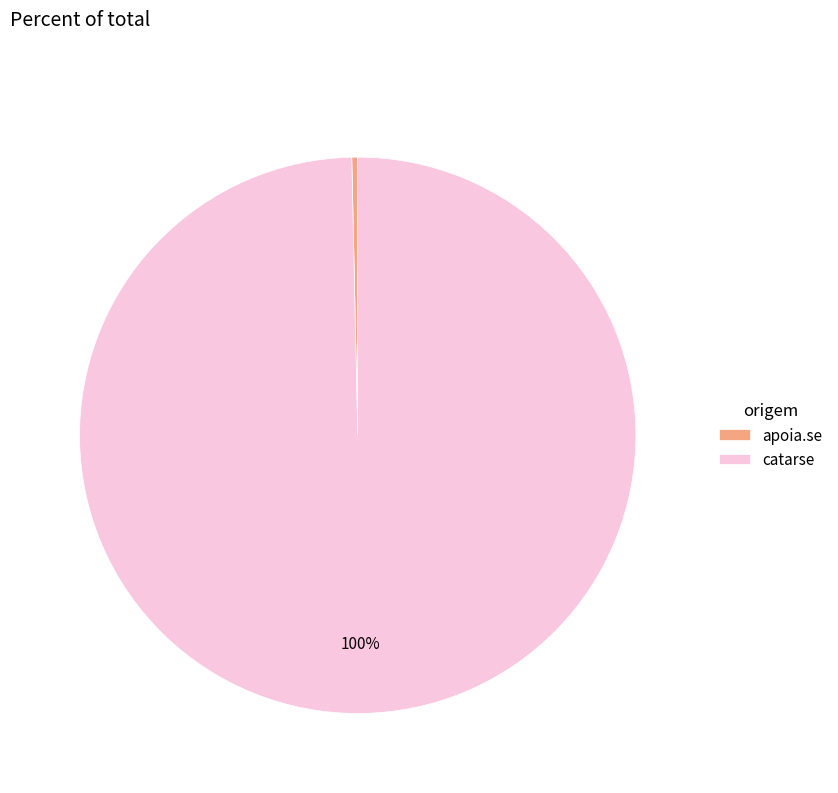

Does any single category account for the majority?

Yes